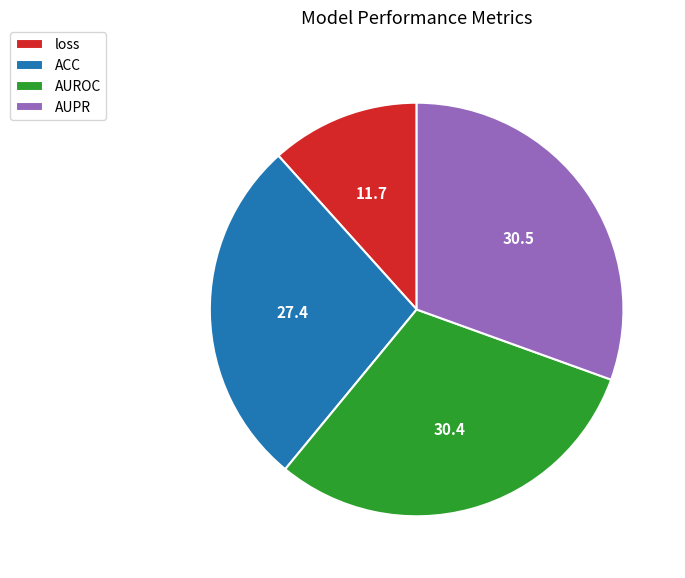

Which has a higher value, AUPR or ACC?

AUPR